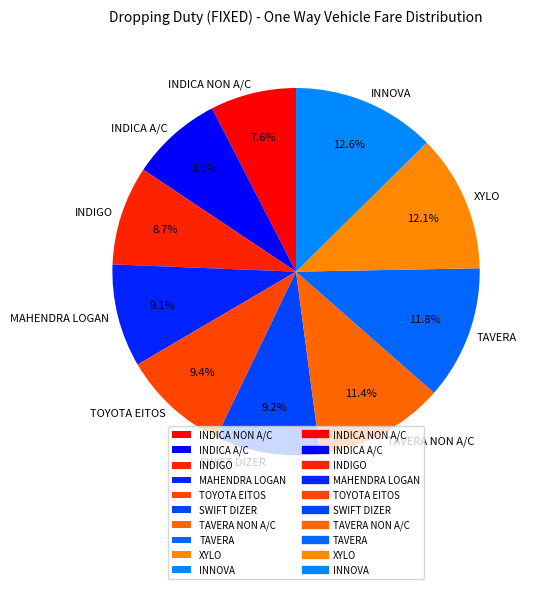

Does INDIGO represent more than half of the total?

No